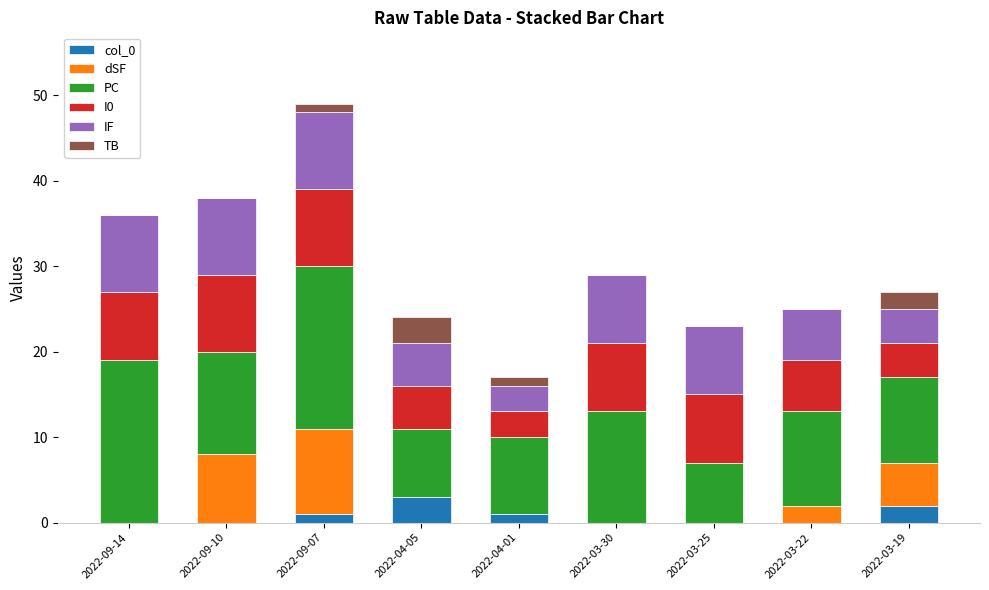

At which category is the sum across all series the highest?

2022-09-07